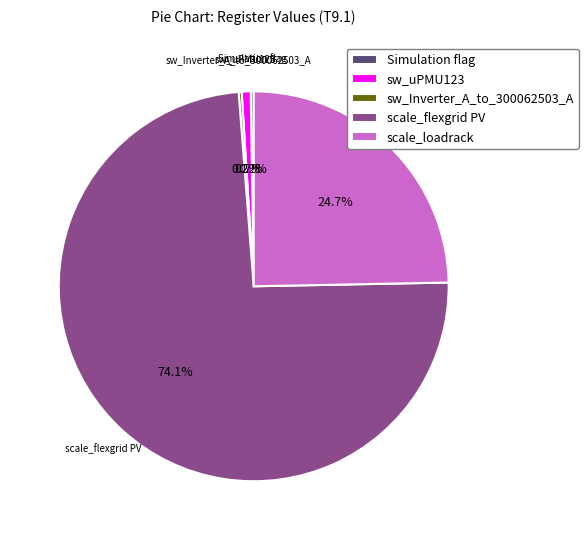

Is the sum of scale_flexgrid PV and scale_loadrack greater than half?

Yes